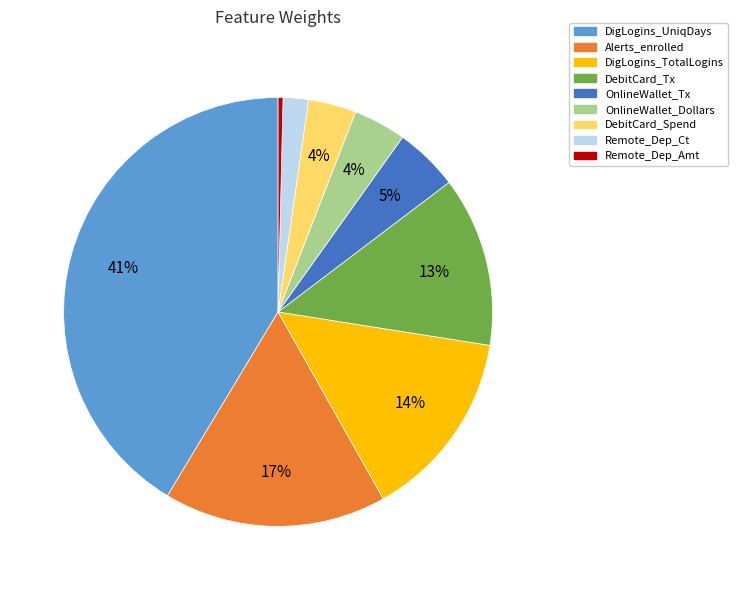

Is there any slice that represents more than half of the pie?

No